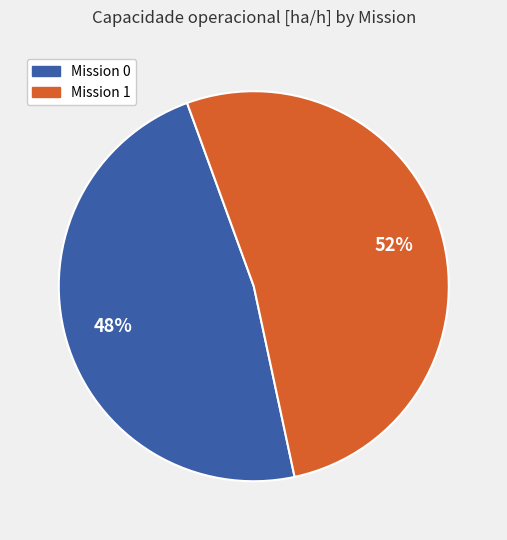

Is there a majority slice in this chart?

Yes